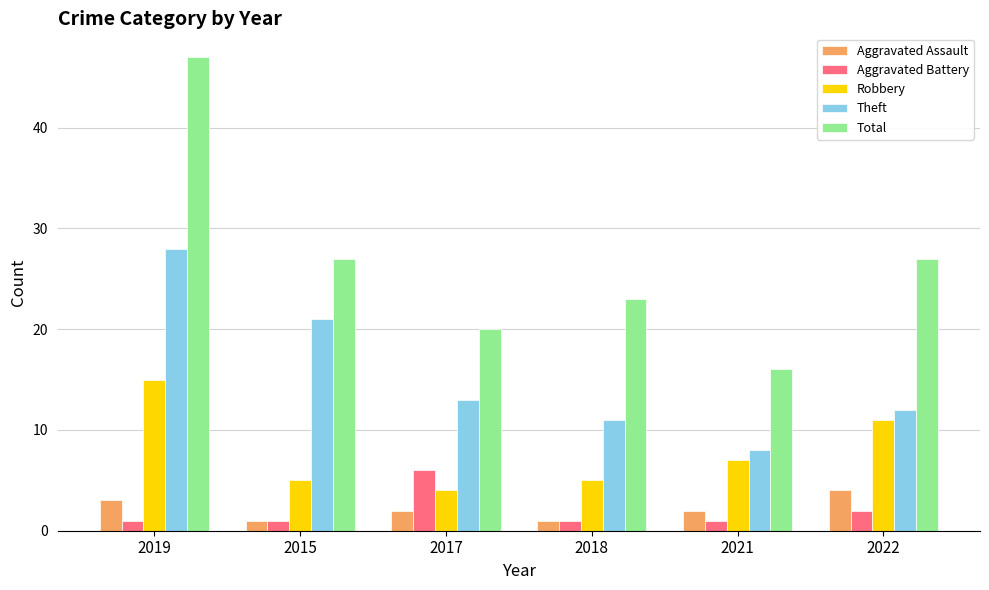

Rank the series by their maximum value, from lowest to highest.

Aggravated Assault, Aggravated Battery, Robbery, Theft, Total